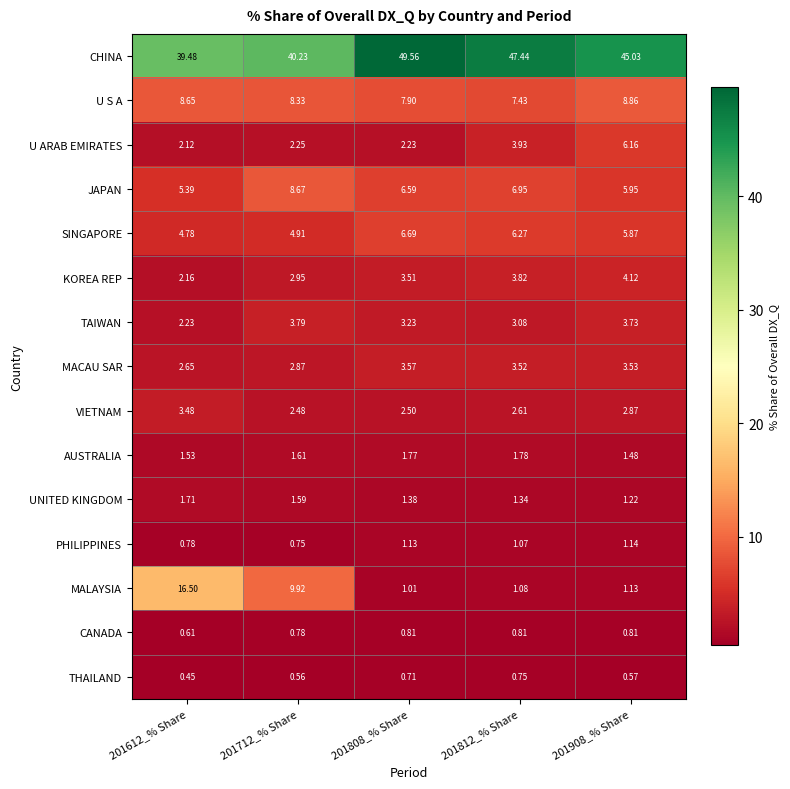

Is the value of UNITED KINGDOM at 201908_% Share greater than the value of VIETNAM at 201812_% Share?

No